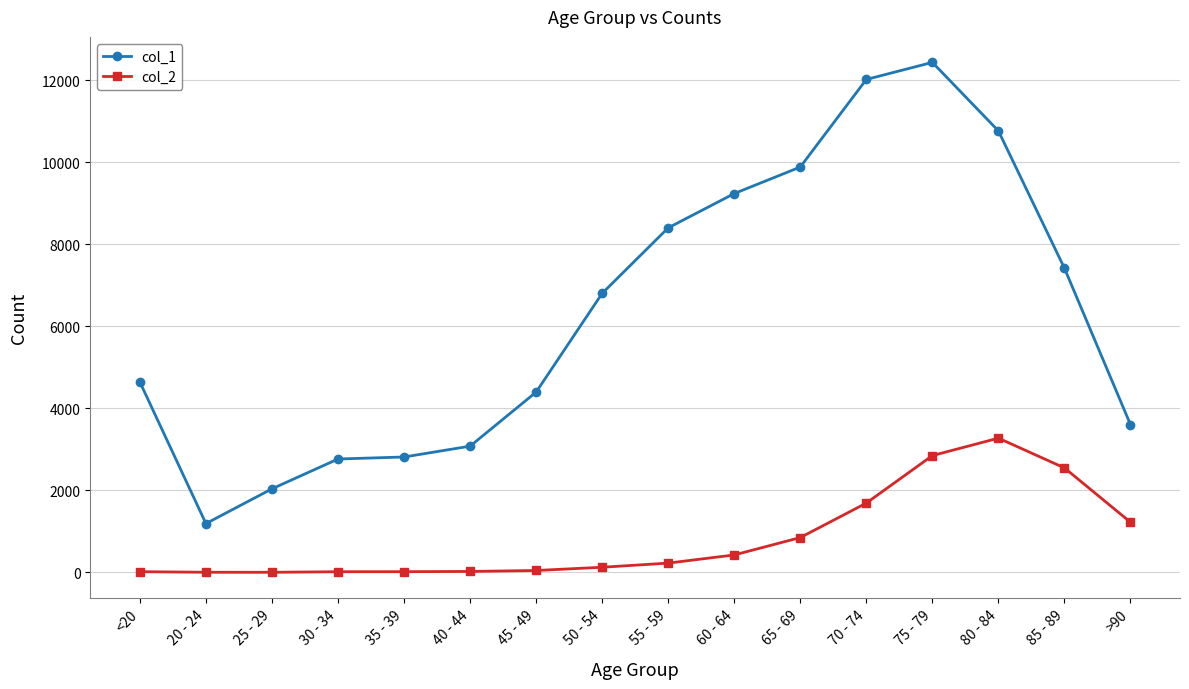

True or false: col_1 and col_2 intersect in this chart.

False